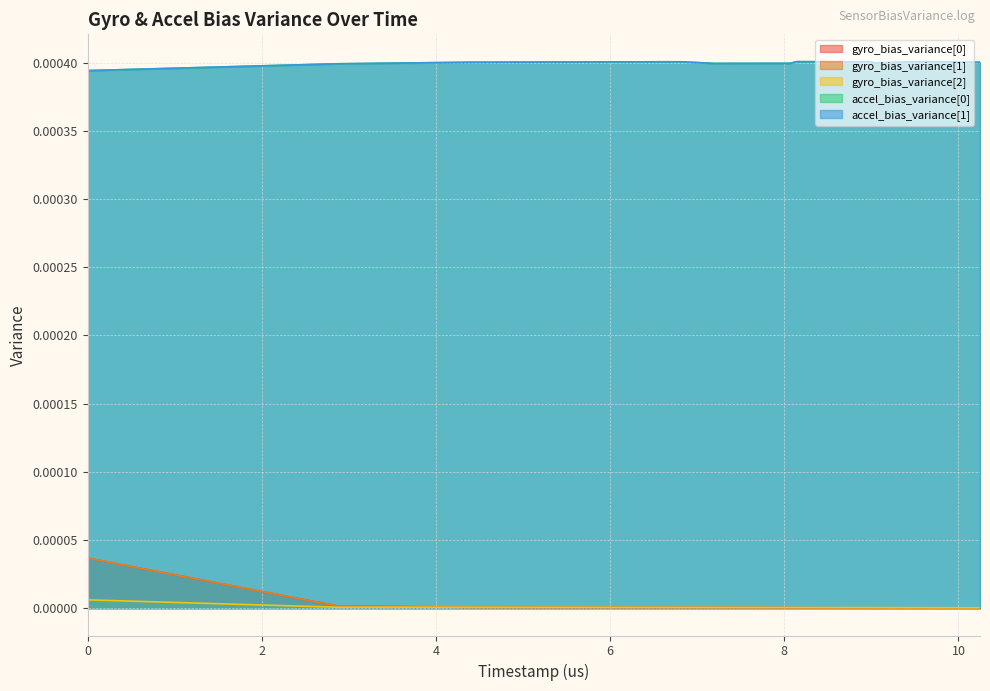

True or false: accel_bias_variance[1] and gyro_bias_variance[2] cross at least once.

False